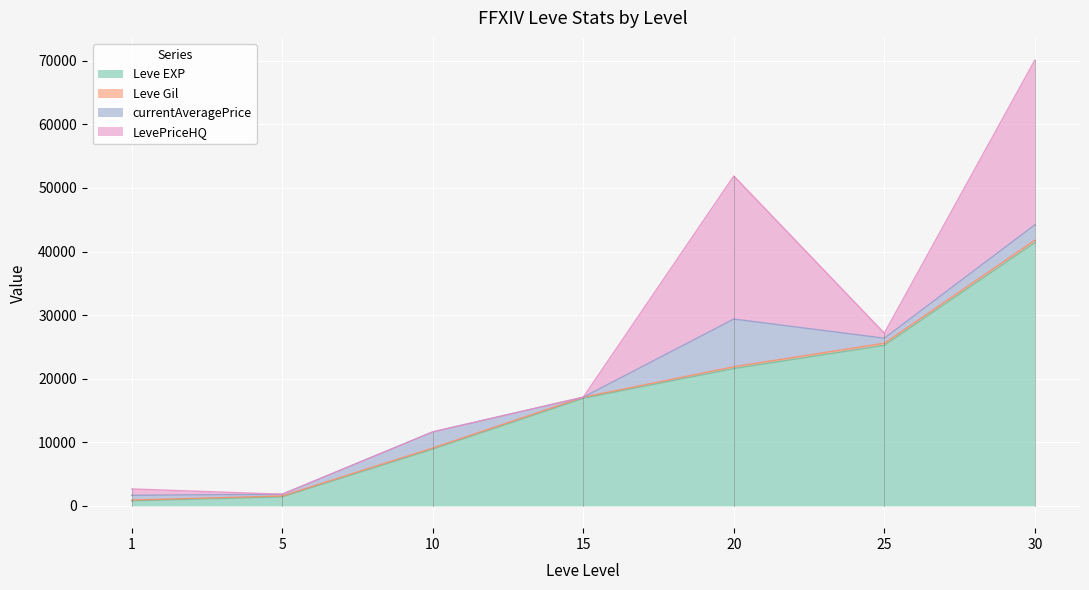

List the series in order of their peak value, highest first.

Leve EXP, LevePriceHQ, currentAveragePrice, Leve Gil